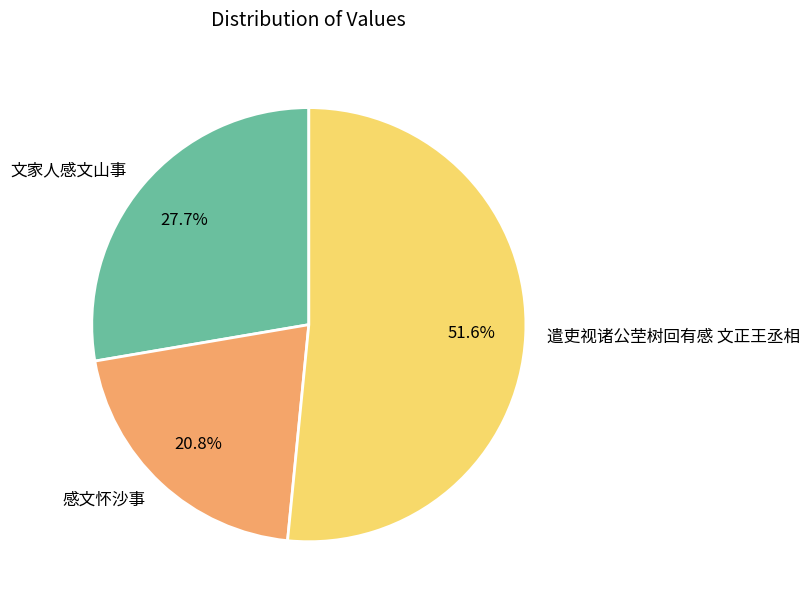

What is the smallest slice in the pie chart?

感文怀沙事